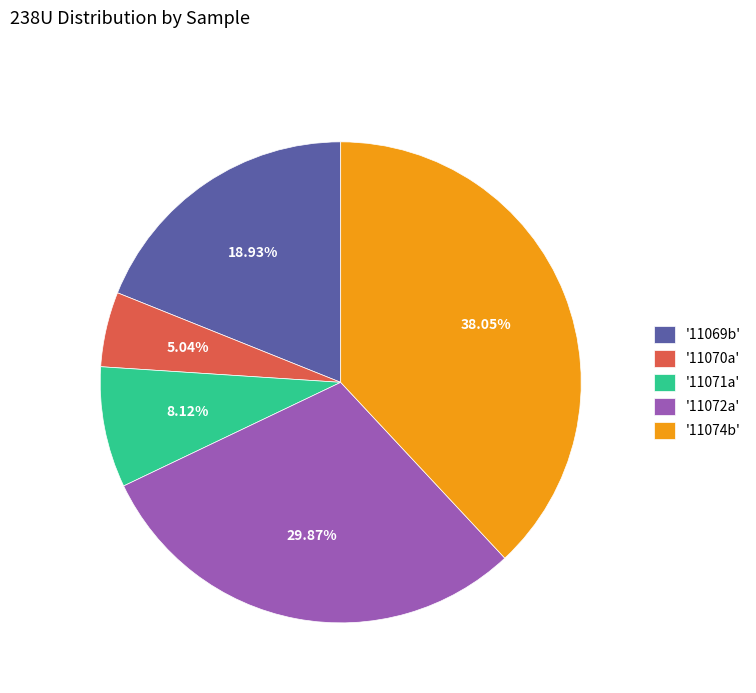

What is the smallest slice in the pie chart?

'11070a'